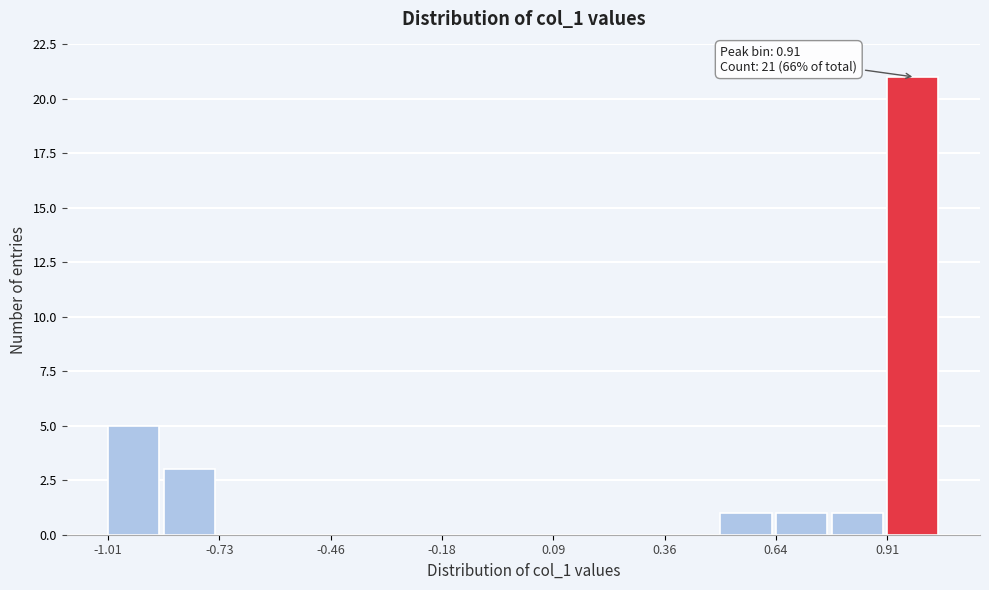

Read against the x-axis, roughly where is the centre of the tallest bar?

1.00